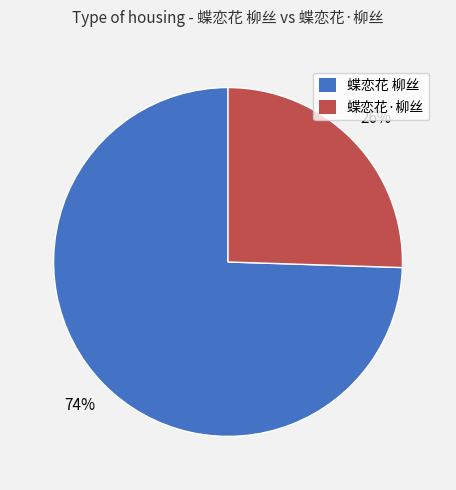

Count the number of slices in the pie.

2